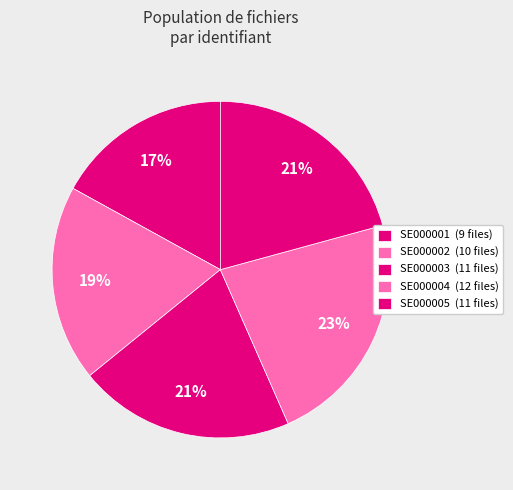

True or false: SE000001 accounts for 17% of the total.

True